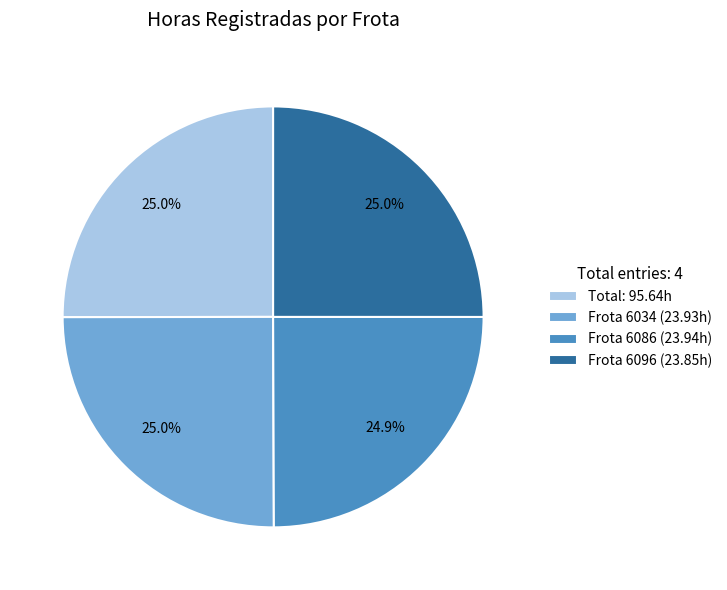

How much of the chart is everything except Frota 6096 (23.85h)?

75.0%